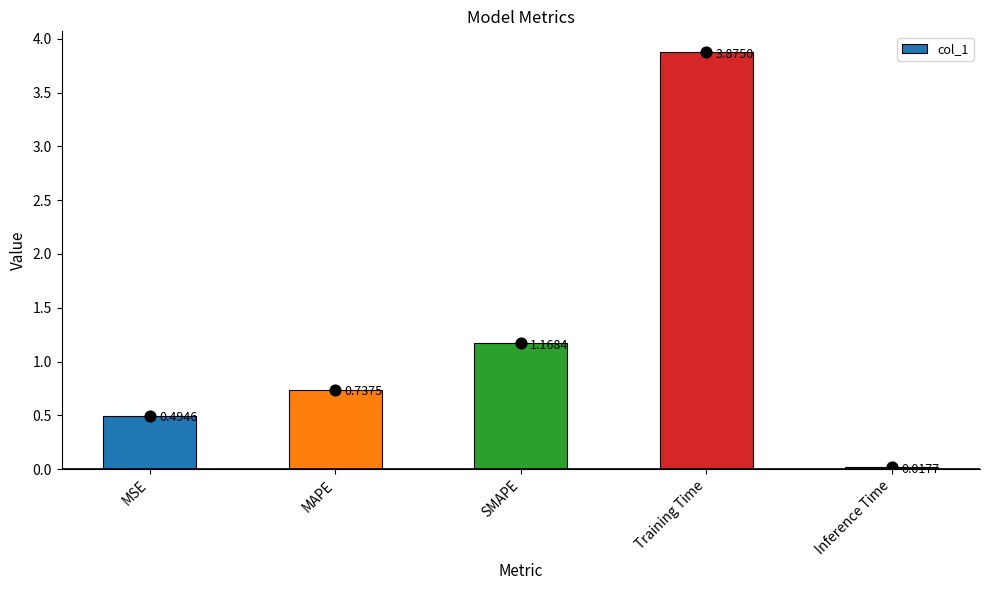

Which has a higher value, MAPE or MSE?

MAPE